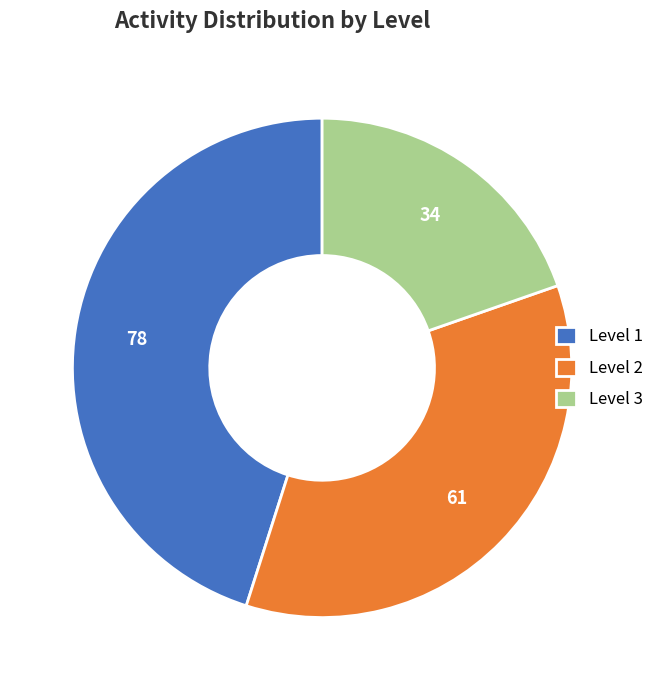

Which category has the smallest portion of the pie?

Level 3